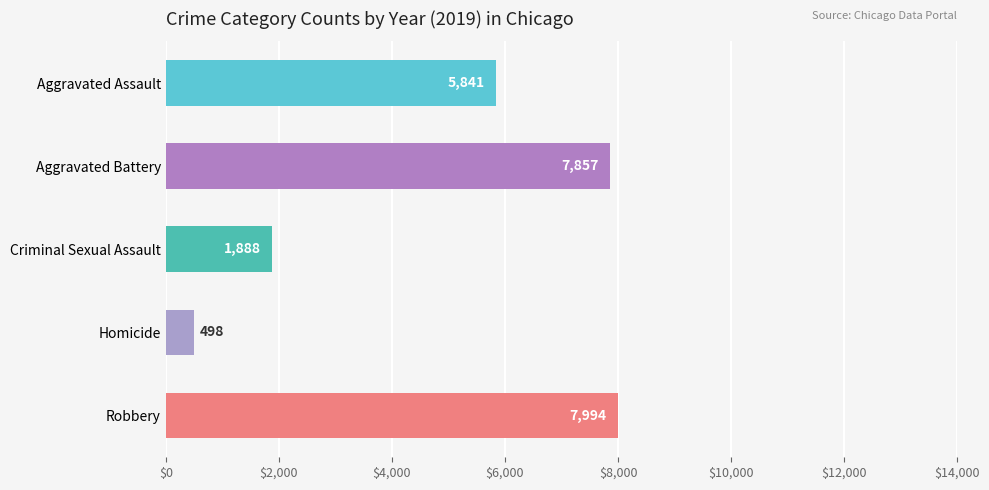

What is the label of the 2nd bar from the bottom?

Homicide